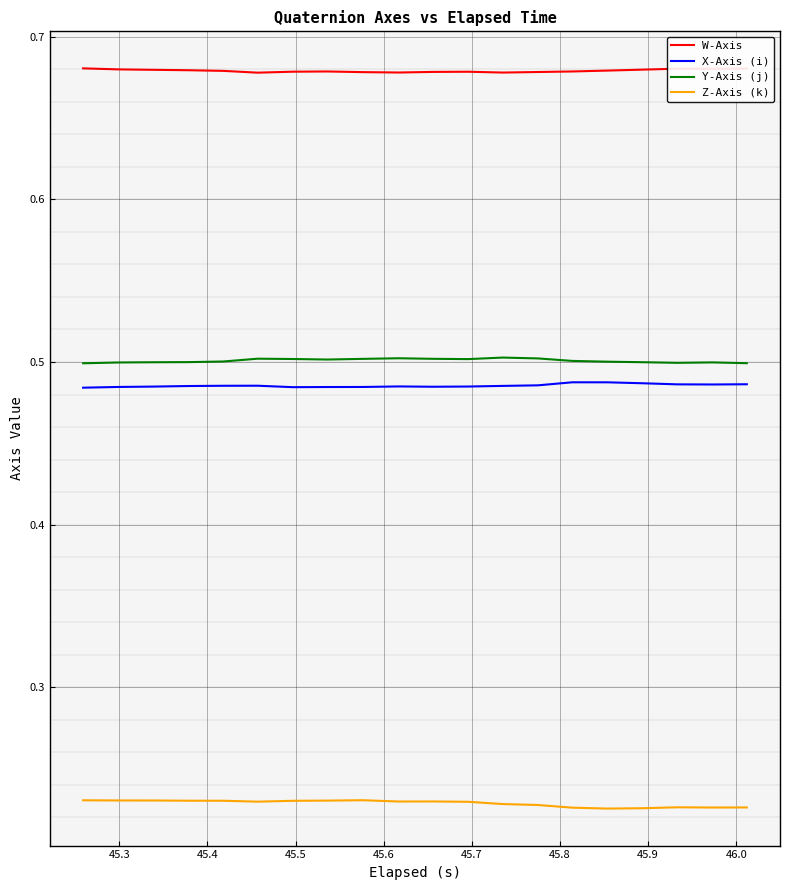

True or false: W-Axis and Z-Axis (k) cross at least once.

False